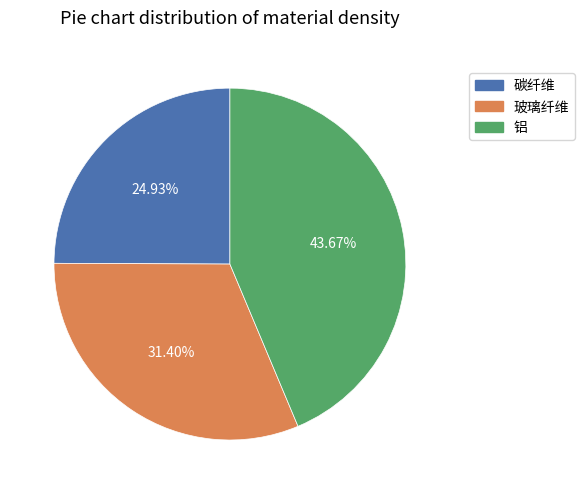

To the nearest percent, what is the difference between the 玻璃纤维 and 铝 slice percentages?

12%